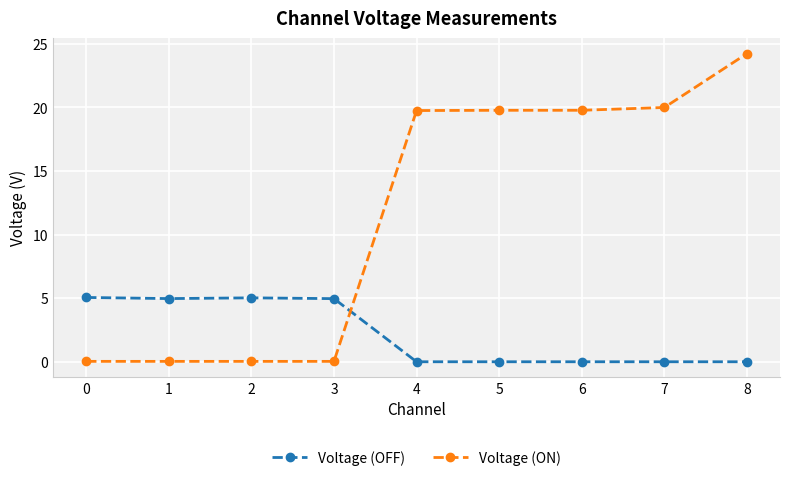

The Voltage (ON) series shows 5.3 at 5. True or false?

False